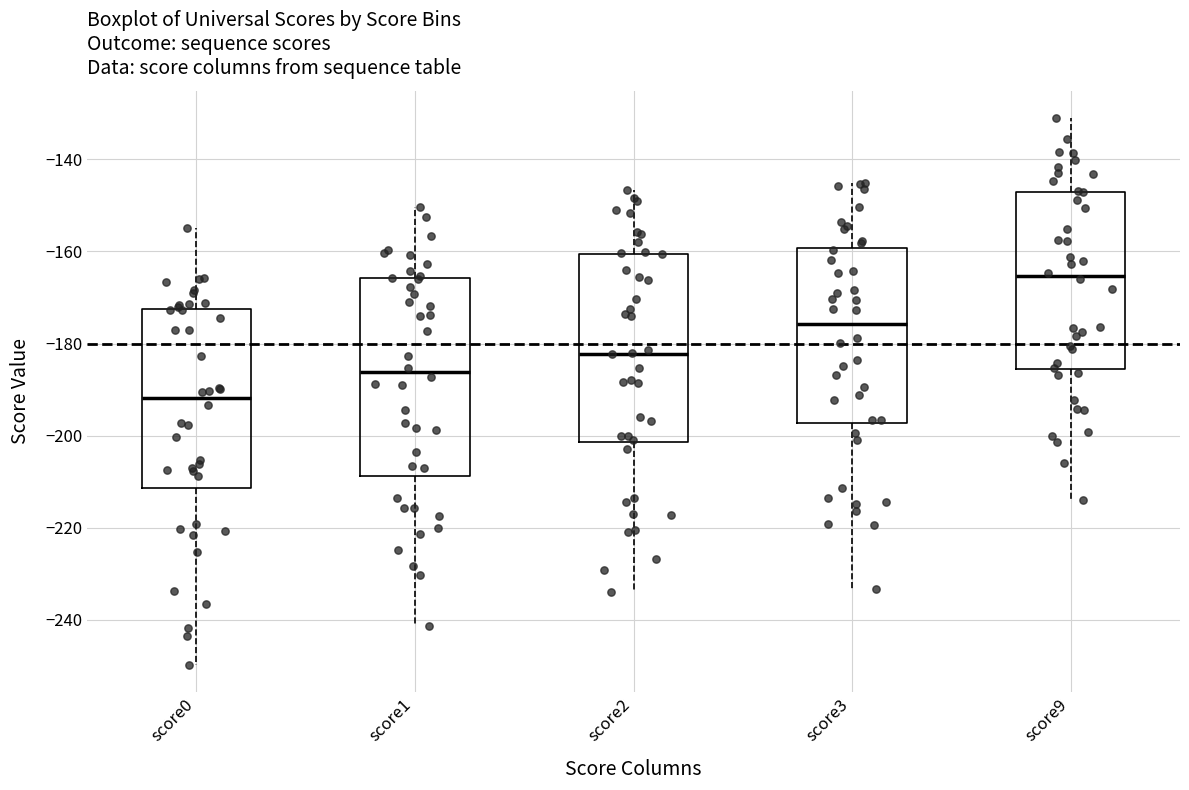

Where is the upper edge of the box for score2 on the y-axis? The values are not printed on the chart, so give them approximately, as read against the axis.

-160